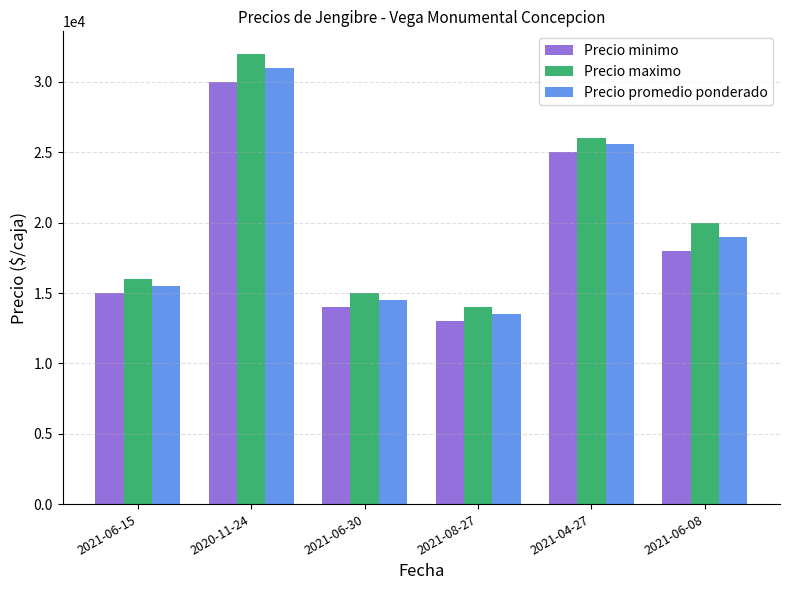

What is the difference between the maximum and second lowest values in the Precio promedio ponderado series?

16500